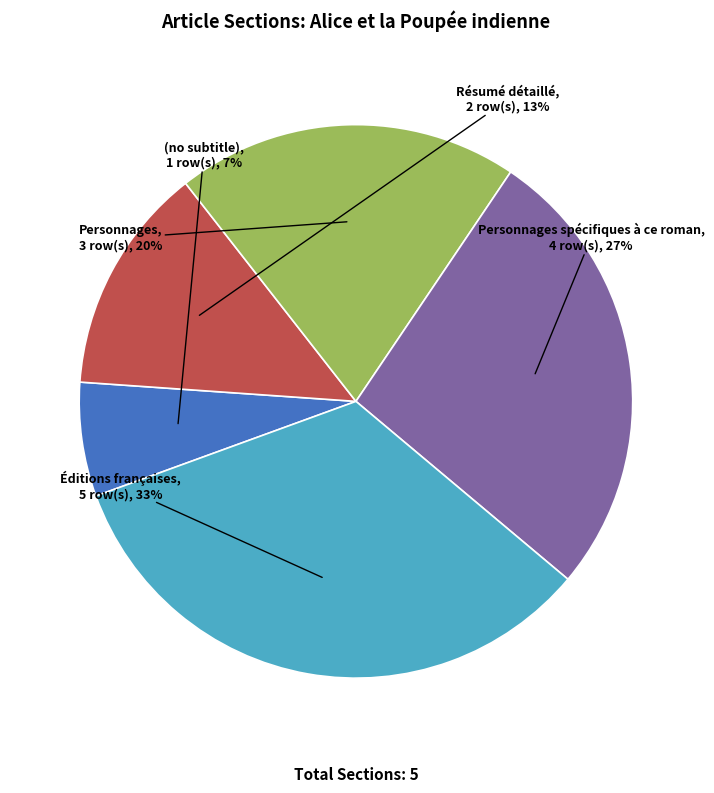

Is Résumé détaillé the majority of the pie?

No